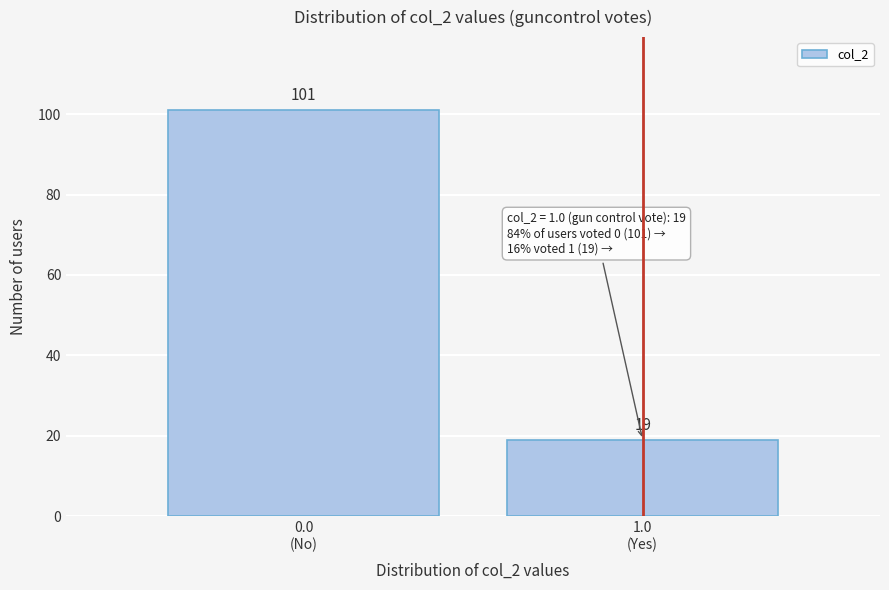

Reading left to right, list all the values displayed in this chart.

101	19